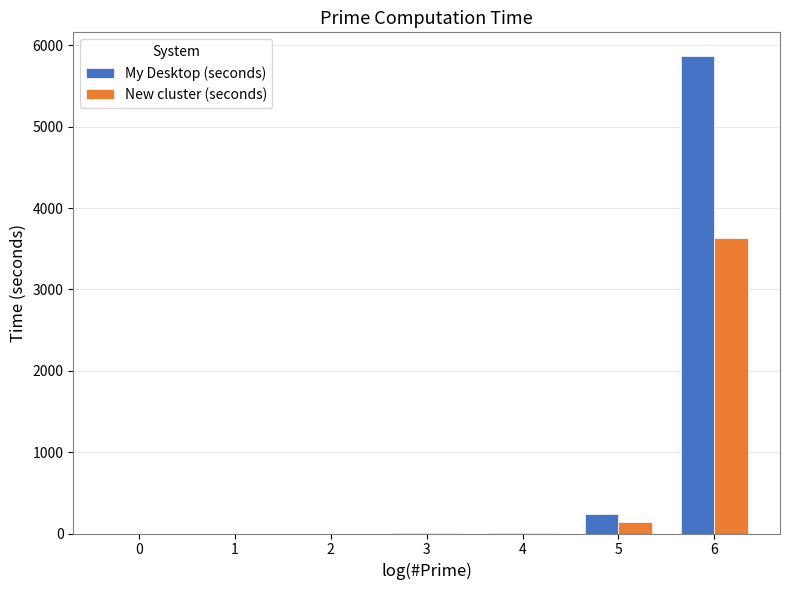

Are the bars grouped side by side (vs. stacked)?

Yes